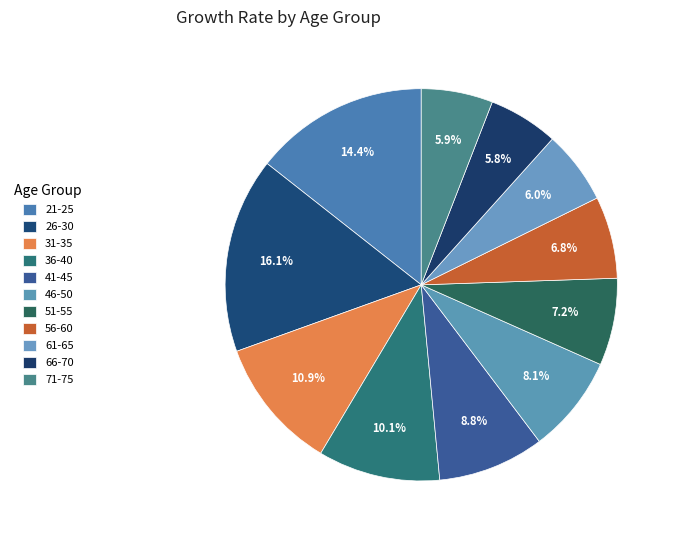

Is 26-30 the majority of the pie?

No